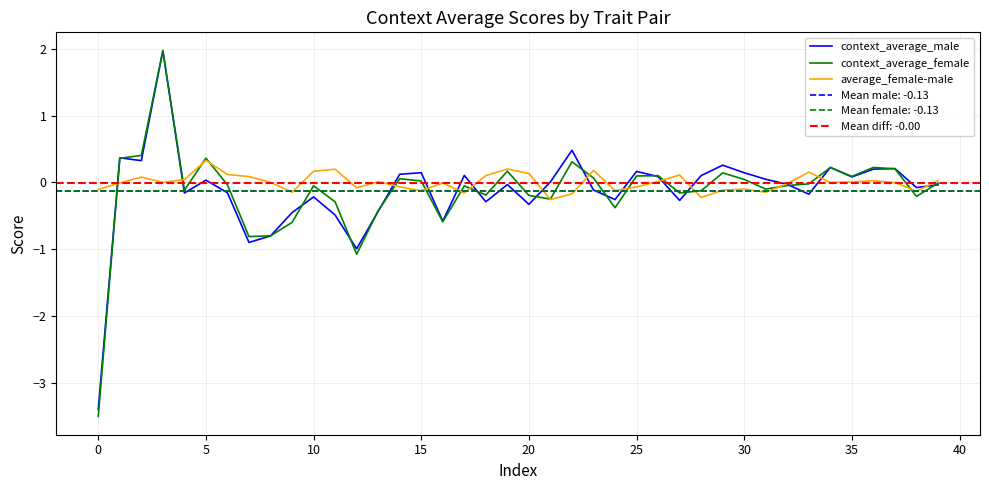

Reading left to right, what are all the values shown in this chart?

context_average_male: -3.4	0.4	0.3	2.0	-0.2	0.0	-0.2	-0.9	-0.8	-0.5	-0.2	-0.5	-1.0	-0.4	0.1	0.1	-0.6	0.1	-0.3	-0.0	-0.3	0.0	0.5	-0.1	-0.3	0.2	0.1	-0.3	0.1	0.3	0.1	0.0	-0.0	-0.2	0.2	0.1	0.2	0.2	-0.1	-0.0
context_average_female: -3.5	0.4	0.4	2.0	-0.1	0.4	-0.0	-0.8	-0.8	-0.6	-0.1	-0.3	-1.1	-0.4	0.1	0.0	-0.6	-0.1	-0.2	0.2	-0.2	-0.3	0.3	0.1	-0.4	0.1	0.1	-0.2	-0.1	0.1	0.0	-0.1	-0.0	-0.0	0.2	0.1	0.2	0.2	-0.2	-0.0
average_female-male: -0.1	-0.0	0.1	0.0	0.0	0.3	0.1	0.1	0.0	-0.1	0.2	0.2	-0.1	0.0	-0.1	-0.1	-0.0	-0.2	0.1	0.2	0.1	-0.3	-0.2	0.2	-0.1	-0.1	0.0	0.1	-0.2	-0.1	-0.1	-0.1	-0.0	0.2	-0.0	0.0	0.0	-0.0	-0.1	0.0